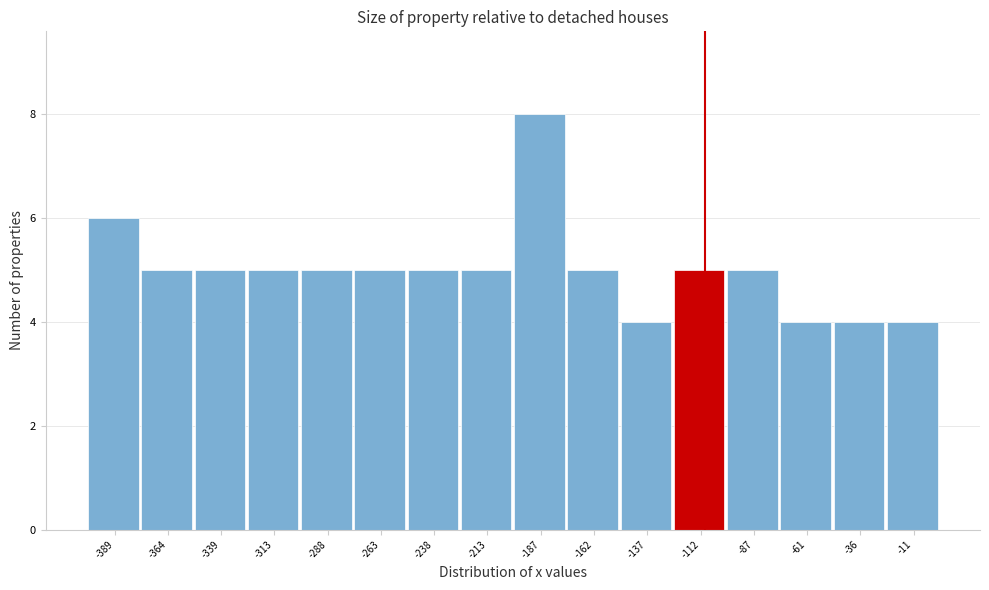

Which range on the x-axis has the tallest bar?

-200 to -175